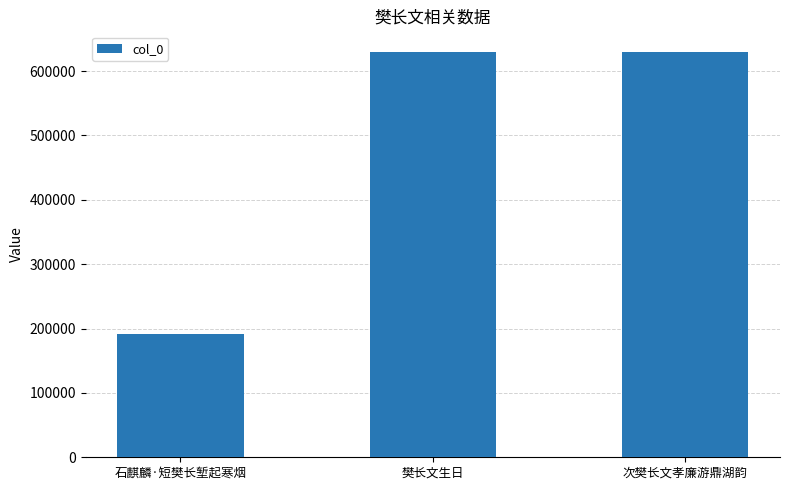

What is the sum of all values?

1451345